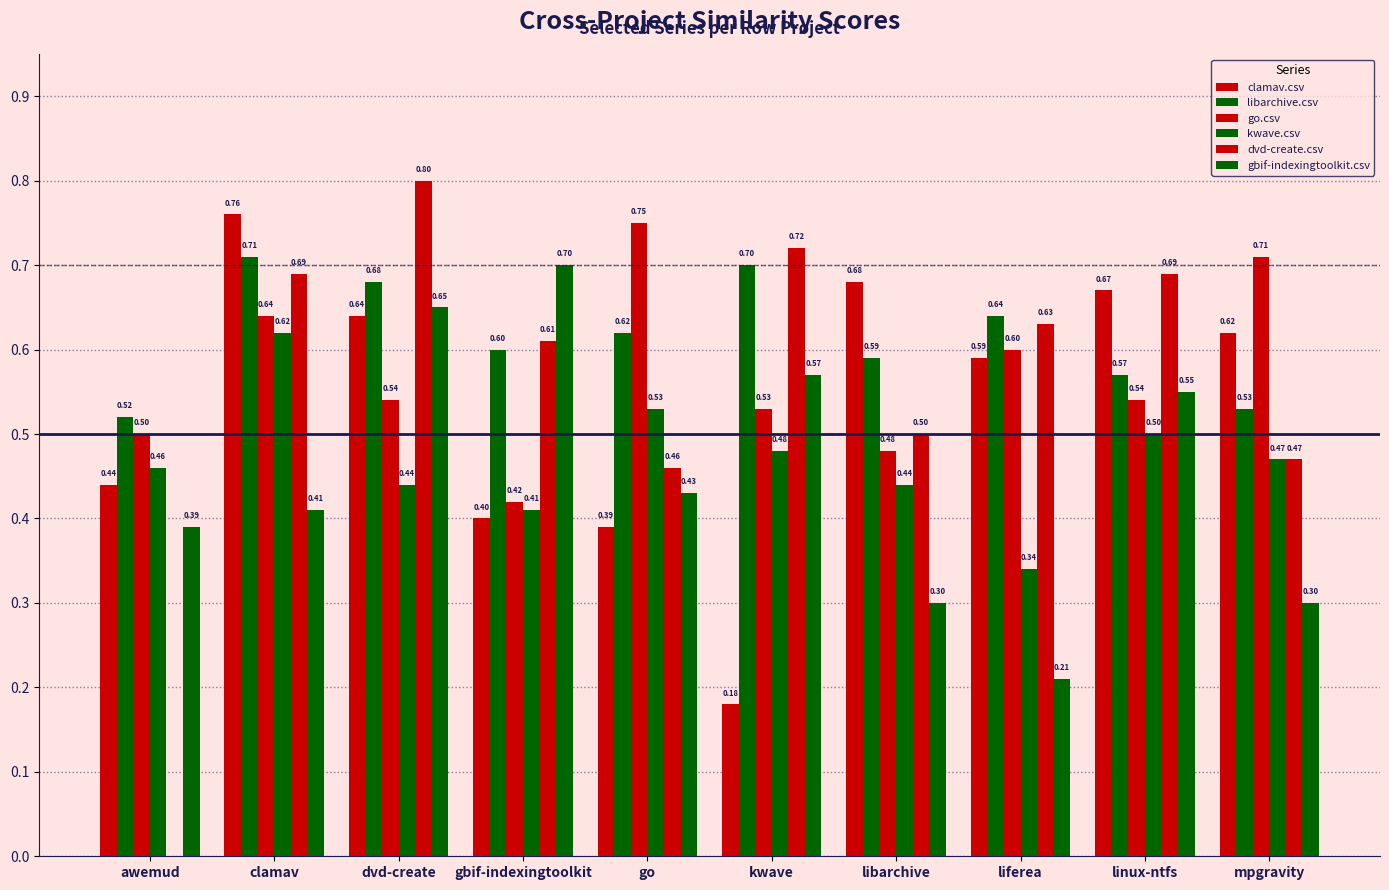

What is the difference between the maximum and second lowest values in the clamav.csv series?

0.4